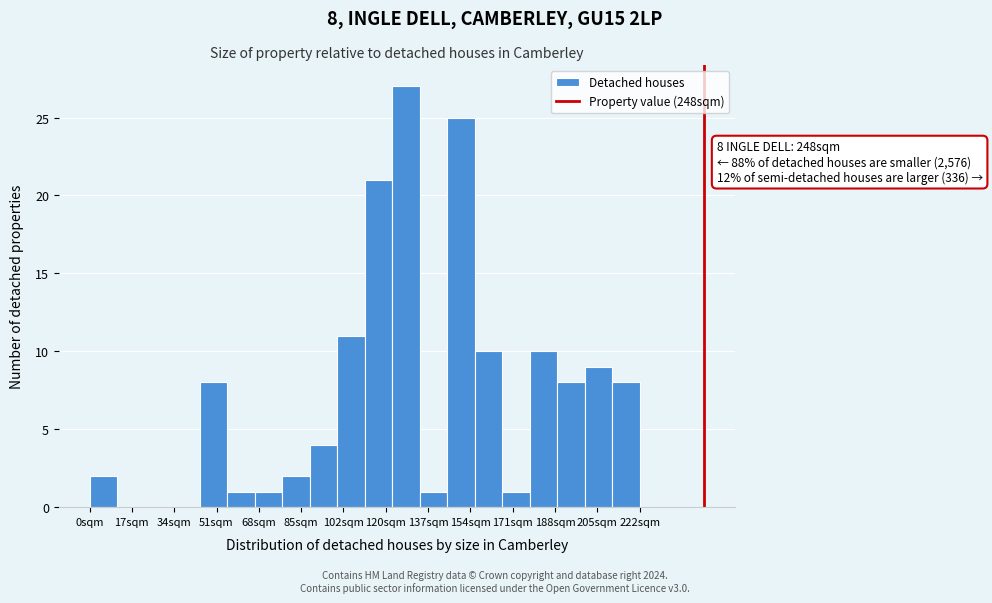

Which range on the x-axis has the tallest bar?

122 to 134